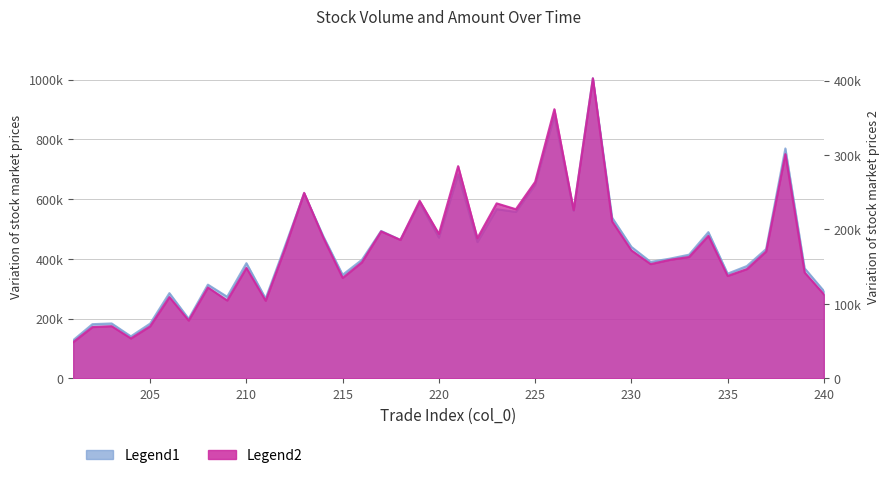

True or false: amount and vol cross at least once.

False